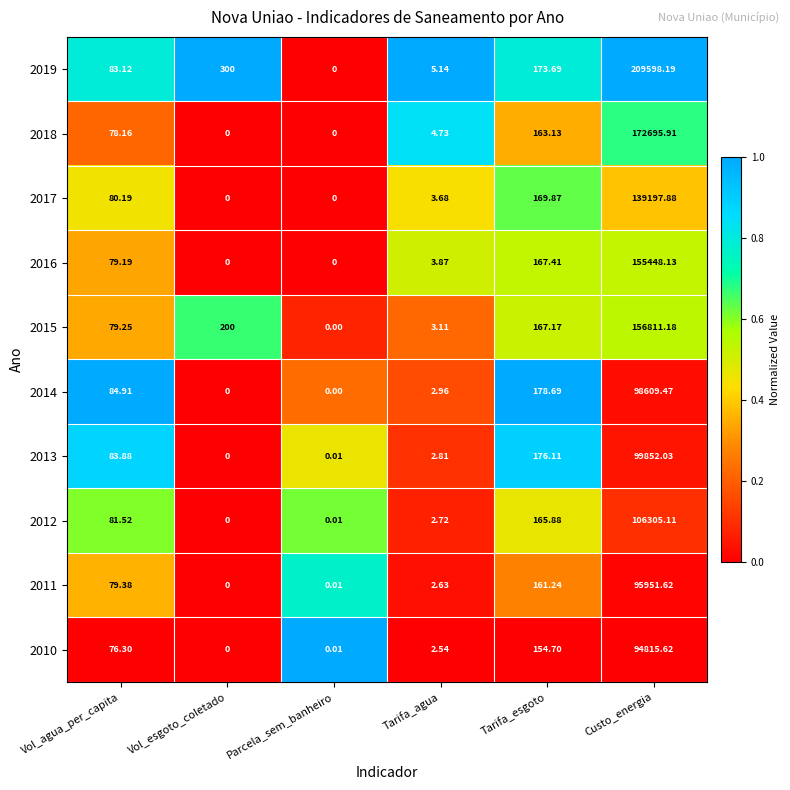

At which label does 2016 first exceed 79?

Vol_agua_per_capita